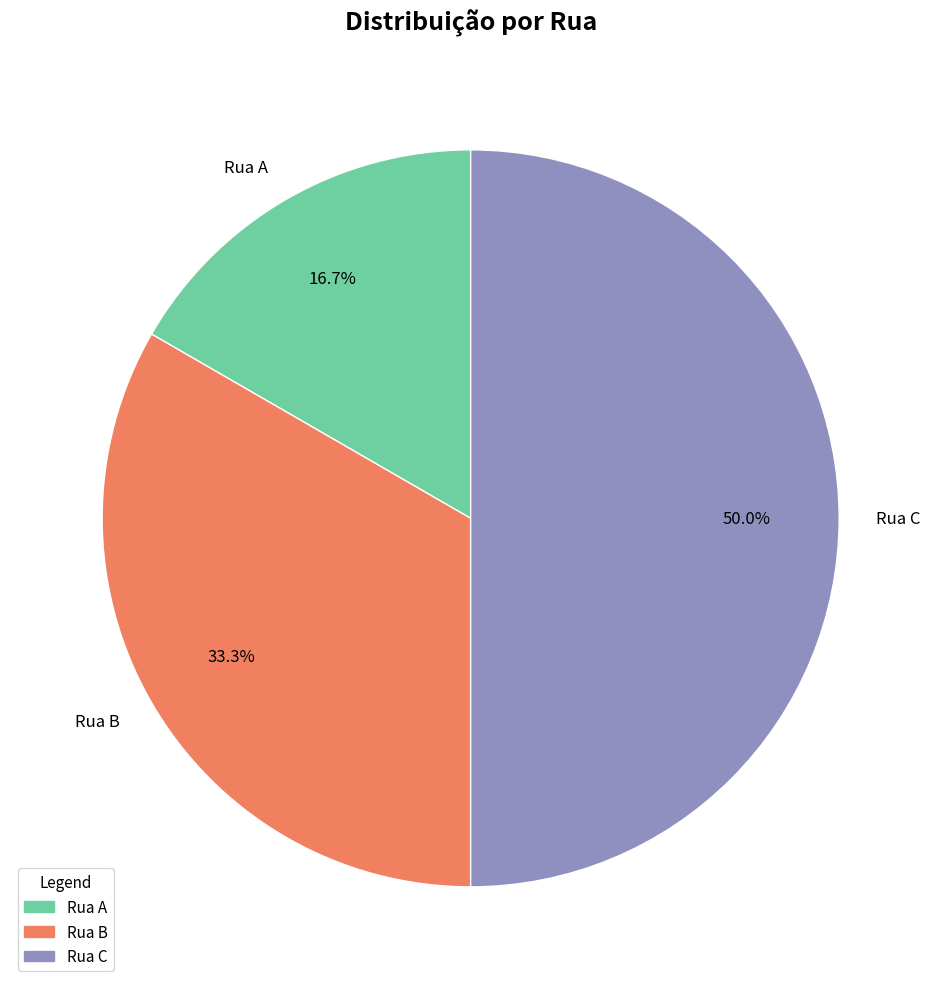

The Rua B slice represents 33% of the pie. True or false?

True